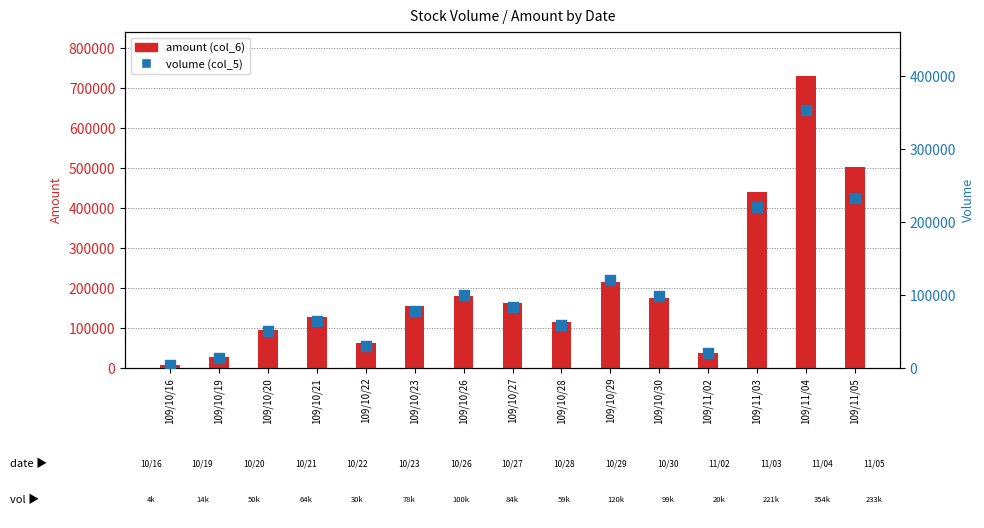

Which series has the largest total across all categories?

amount (col_6)